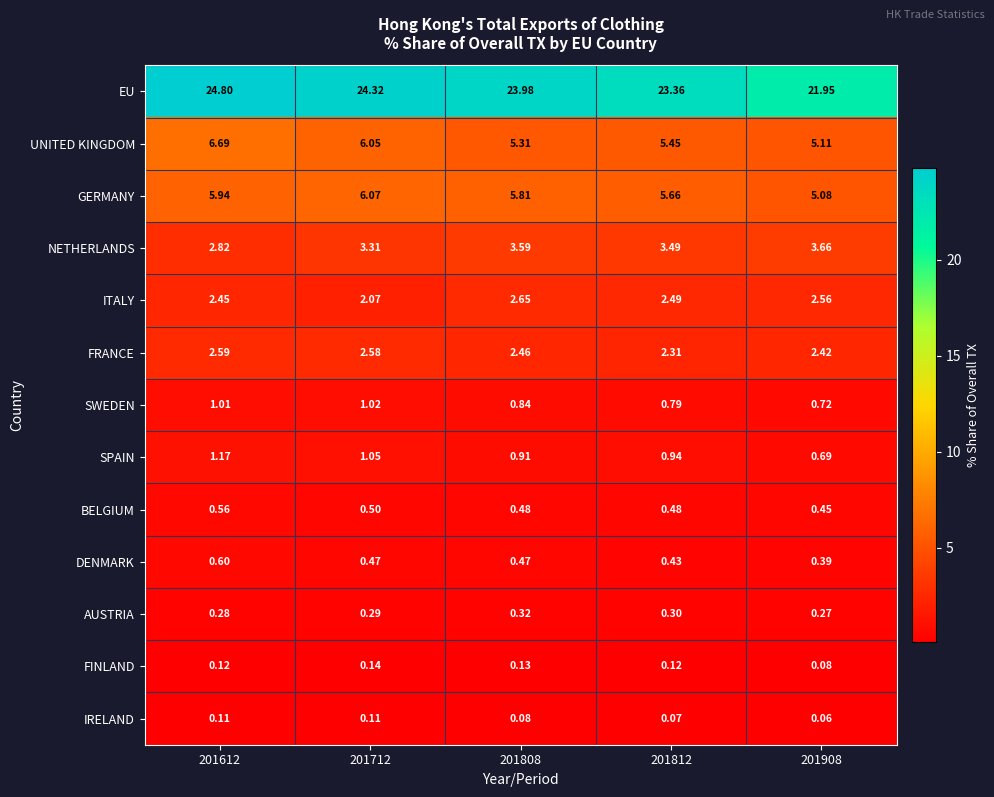

Which series has the largest range (max minus min)?

EU